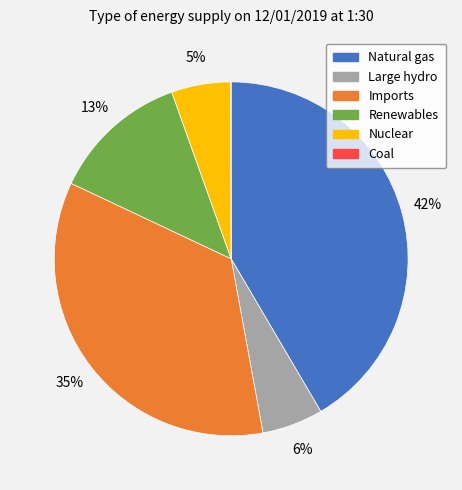

To the nearest percent, what is the average slice percentage?

17%